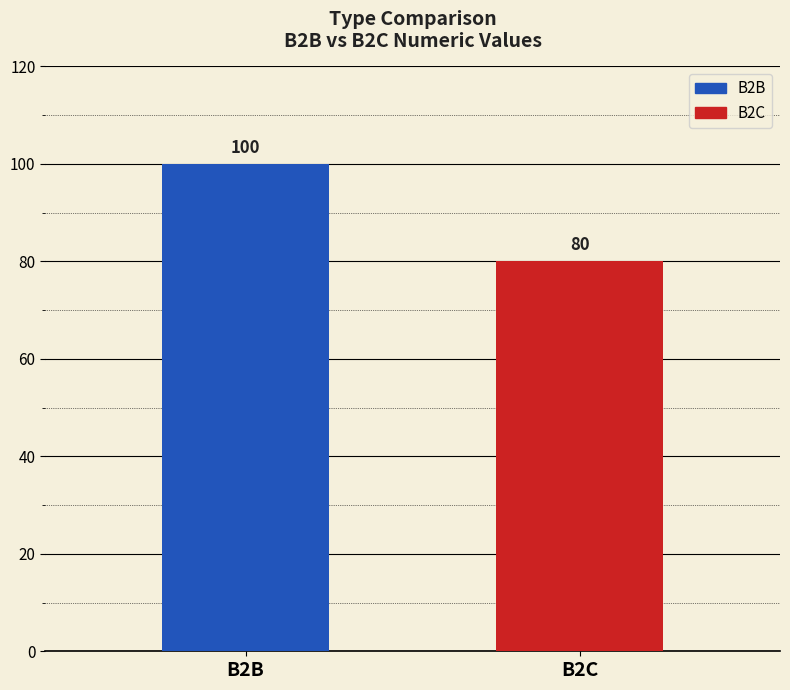

Are the bars grouped side by side (vs. stacked)?

No